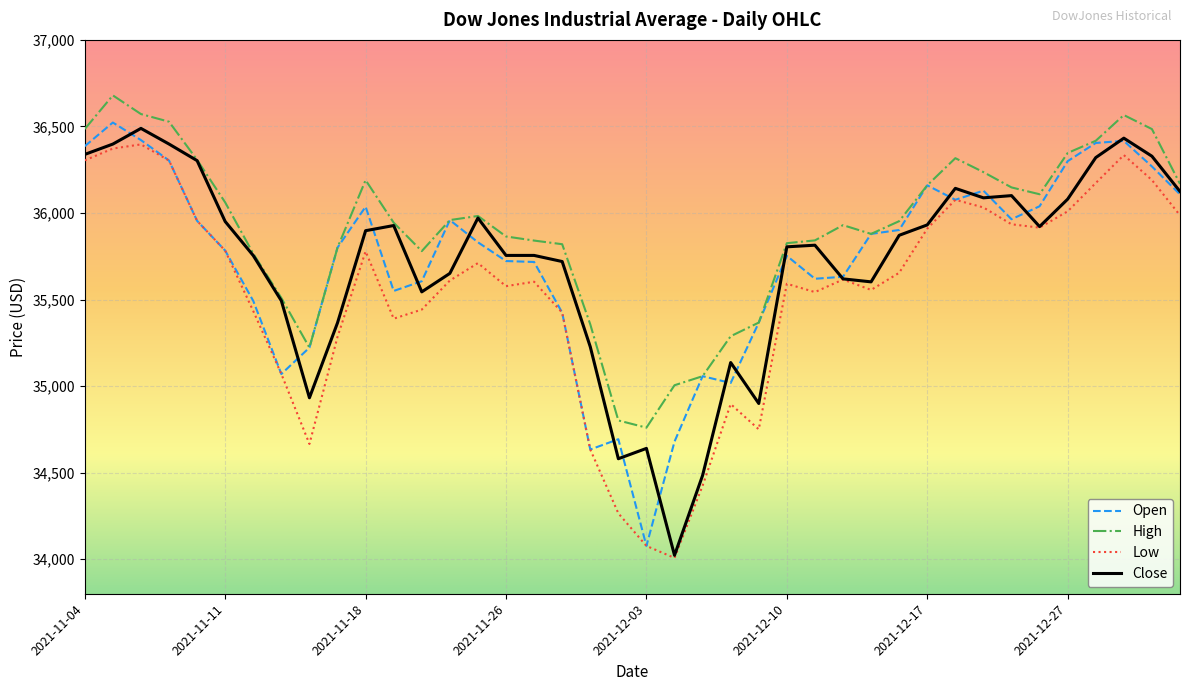

True or false: High and Low intersect in this chart.

False